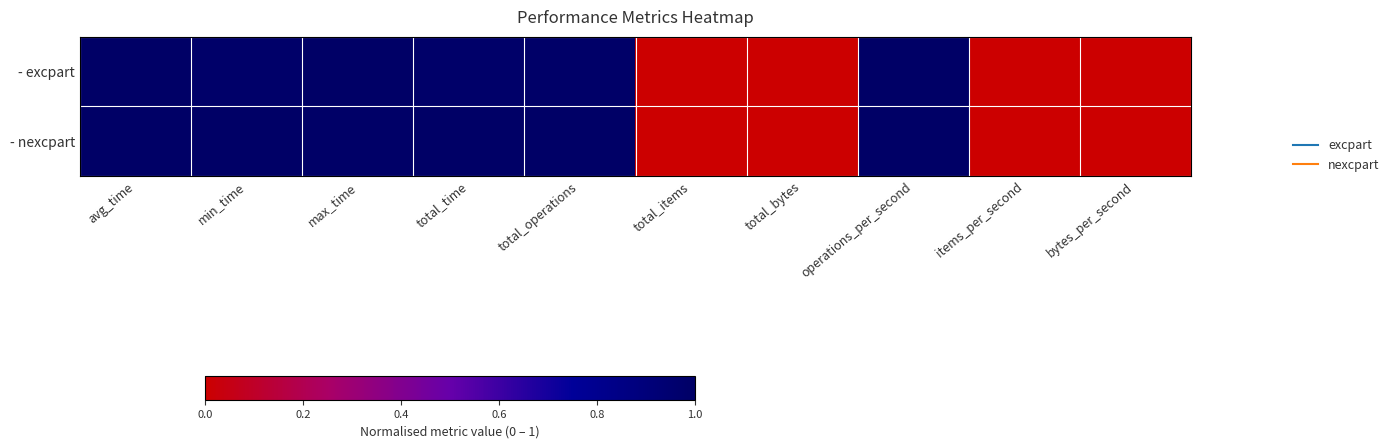

Reading left to right, extract all data points from this chart.

- excpart: avg_time=1.0	min_time=1.0	max_time=1.0	total_time=1.0	total_operations=1.0	total_items=0.0	total_bytes=0.0	operations_per_second=1.0	items_per_second=0.0	bytes_per_second=0.0
- nexcpart: avg_time=1.0	min_time=1.0	max_time=1.0	total_time=1.0	total_operations=1.0	total_items=0.0	total_bytes=0.0	operations_per_second=1.0	items_per_second=0.0	bytes_per_second=0.0